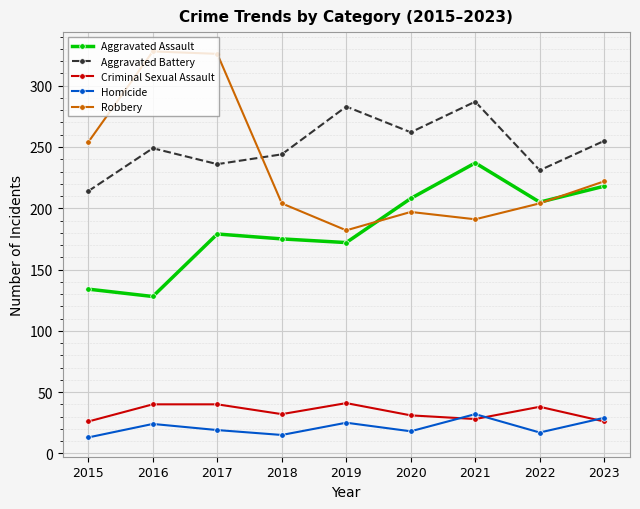

How many lines are shown in the chart?

5